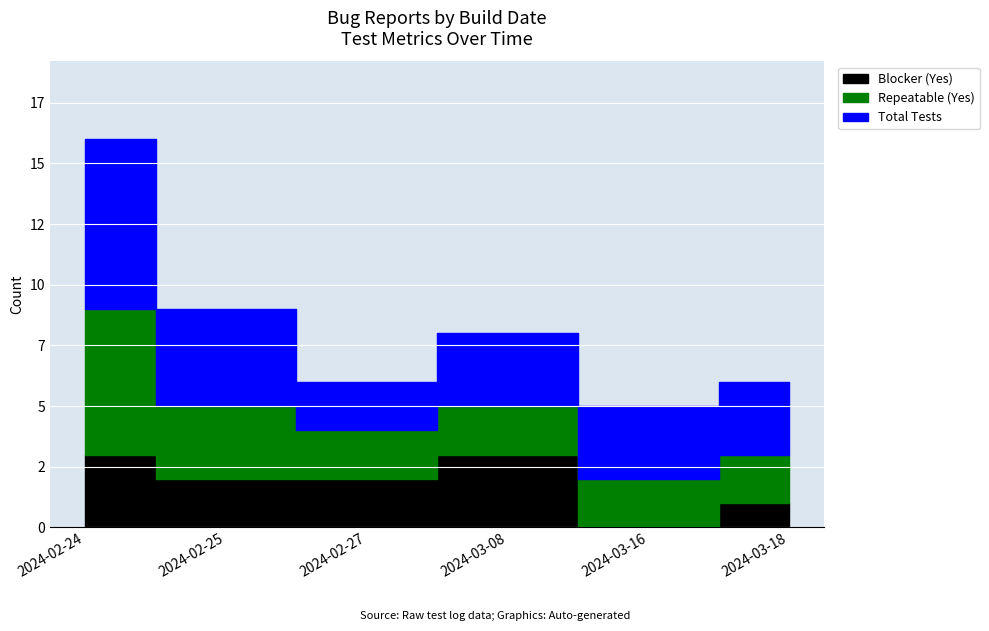

Between 2024-03-16 and 2024-02-27, which is larger?

2024-02-27